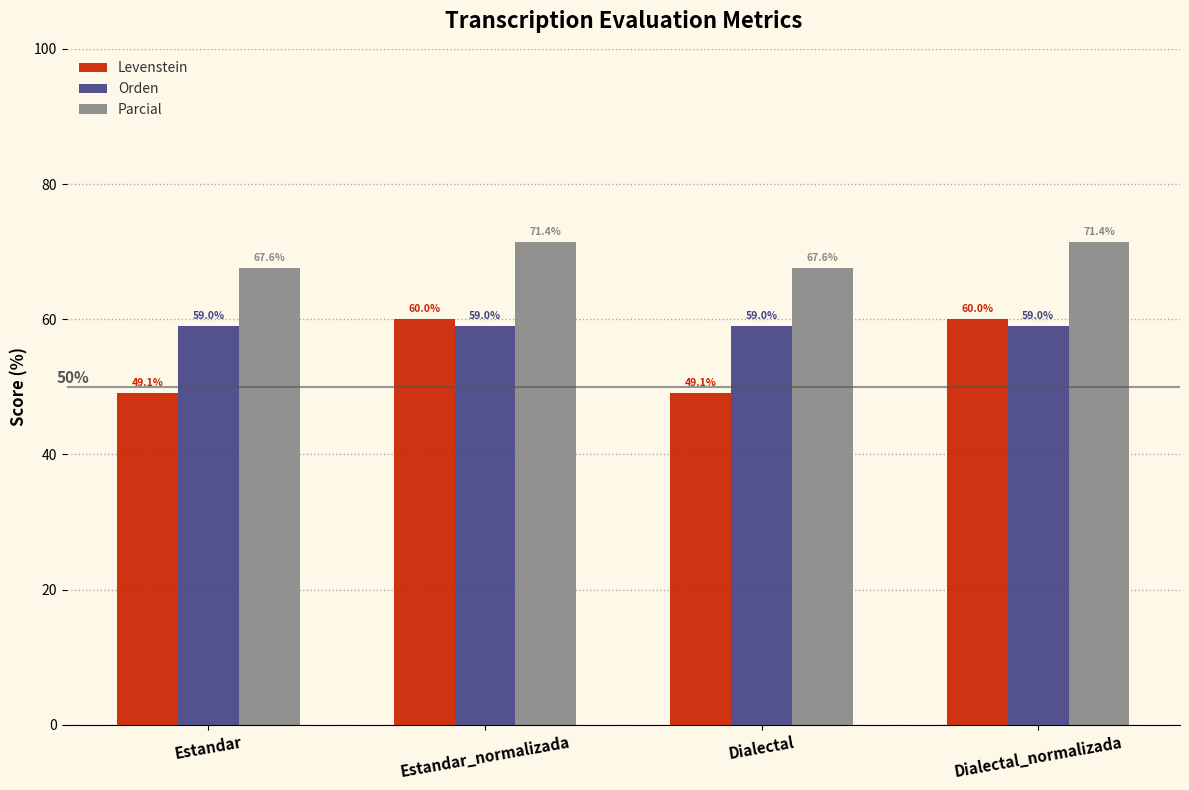

Which series has the largest range (max minus min)?

Levenstein